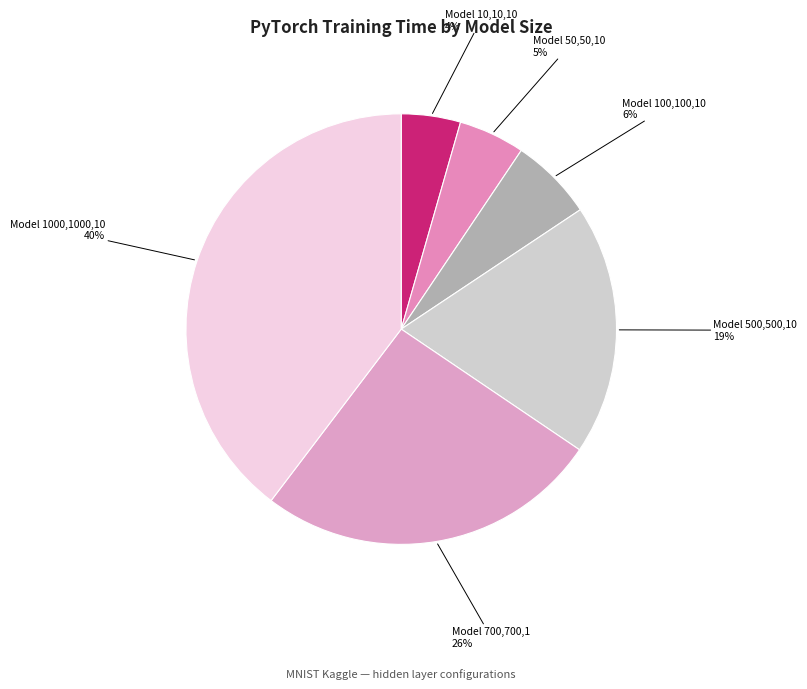

How many slices are in this pie chart?

6